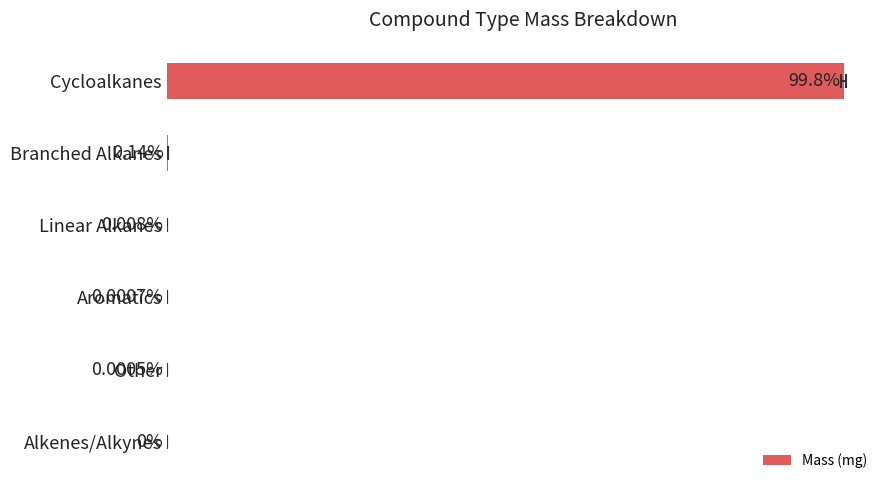

What is the difference between the maximum and second lowest values?

99.8